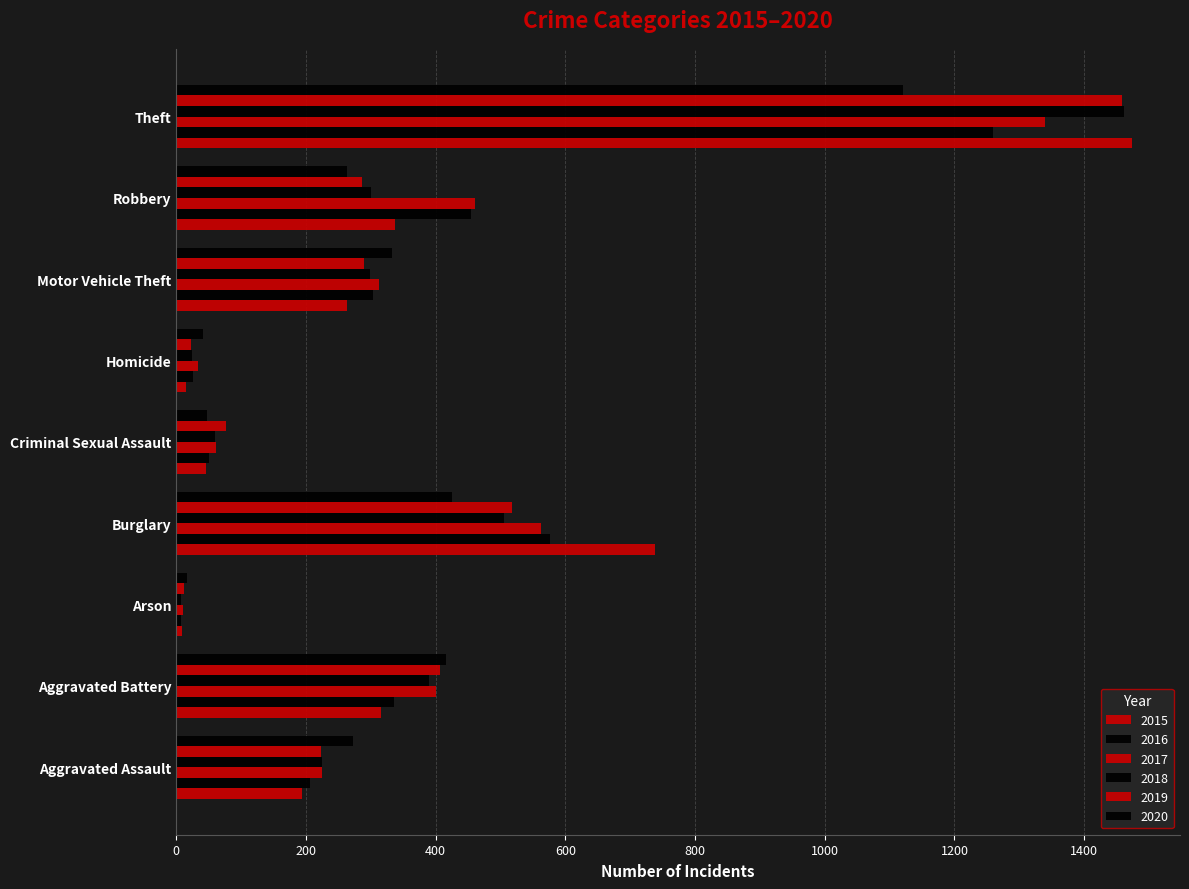

How many values in the 2020 series are below 273?

4